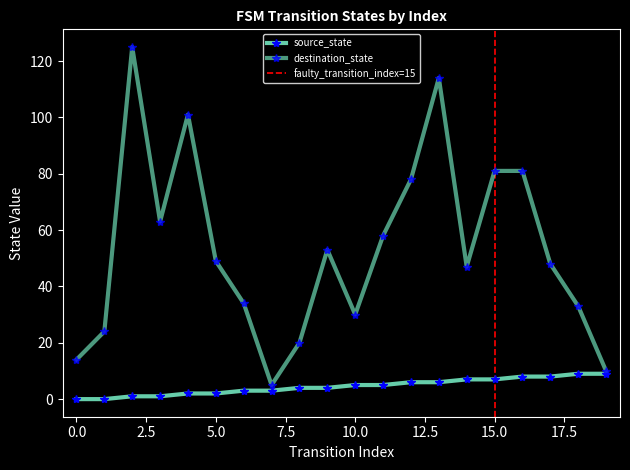

How many series are shown in this chart?

2